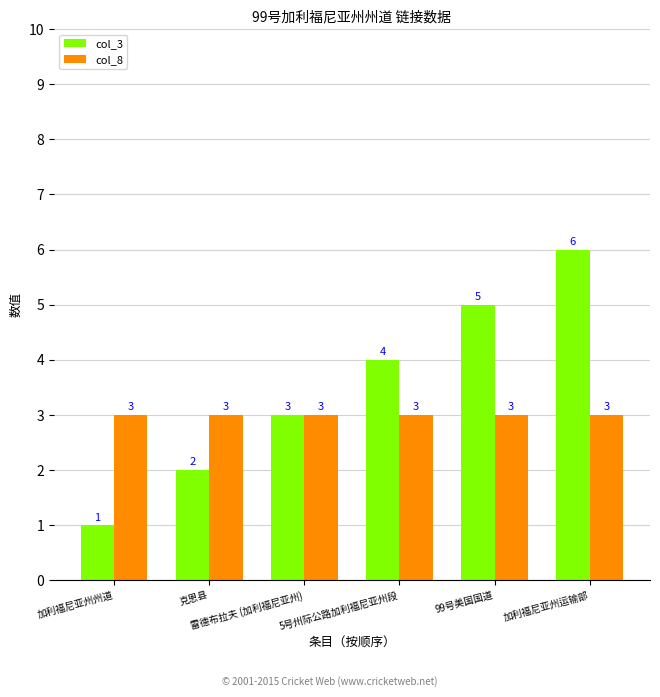

The col_3 series shows 3 at 克恩县. True or false?

False